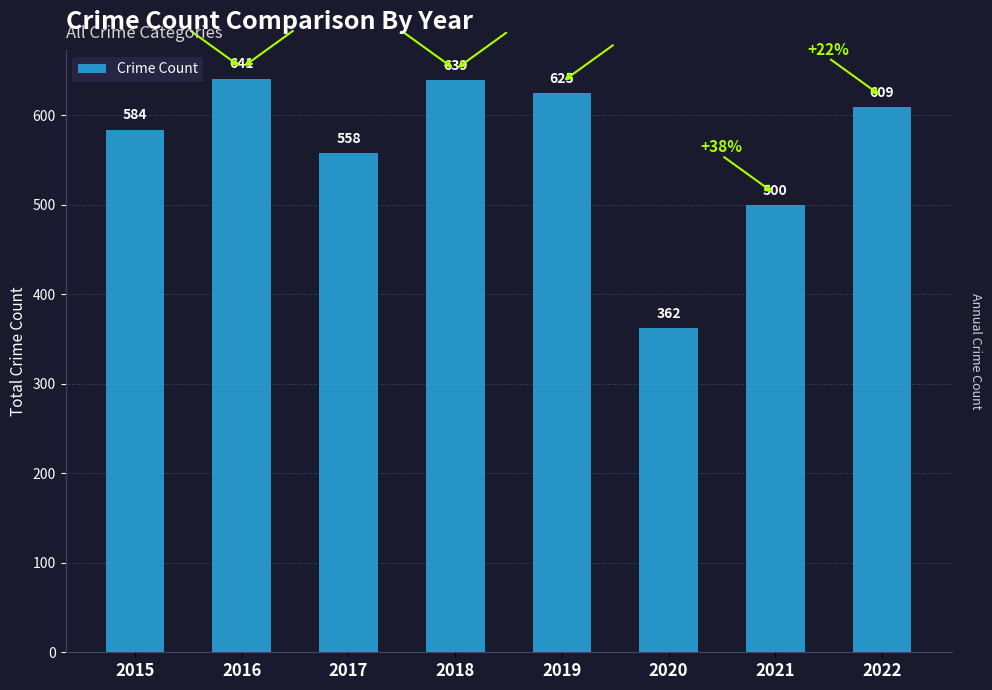

Does the chart contain any negative values?

No